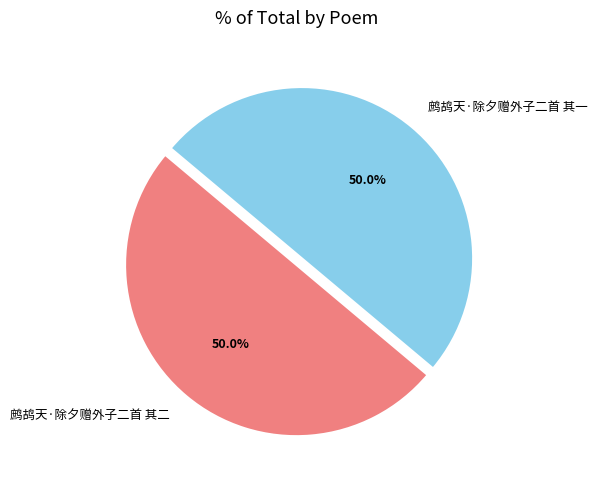

Is it true that 鹧鸪天·除夕赠外子二首 其二 is 50% of the pie?

True